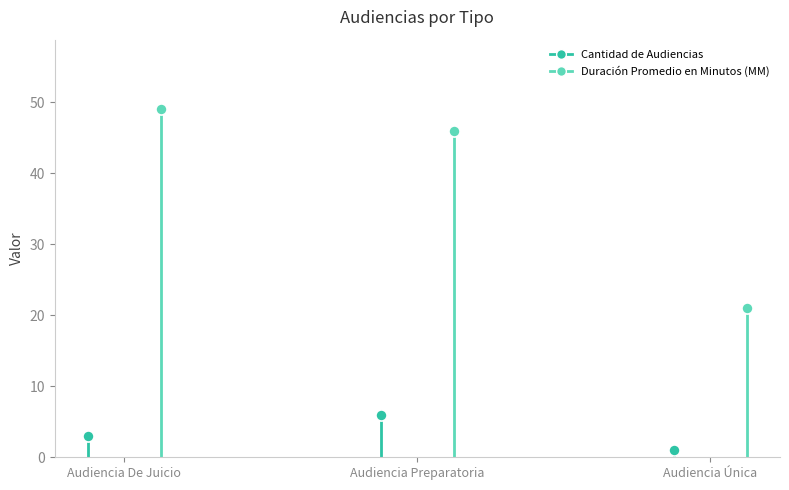

Which has a higher value, Audiencia Única or Audiencia De Juicio?

Audiencia De Juicio